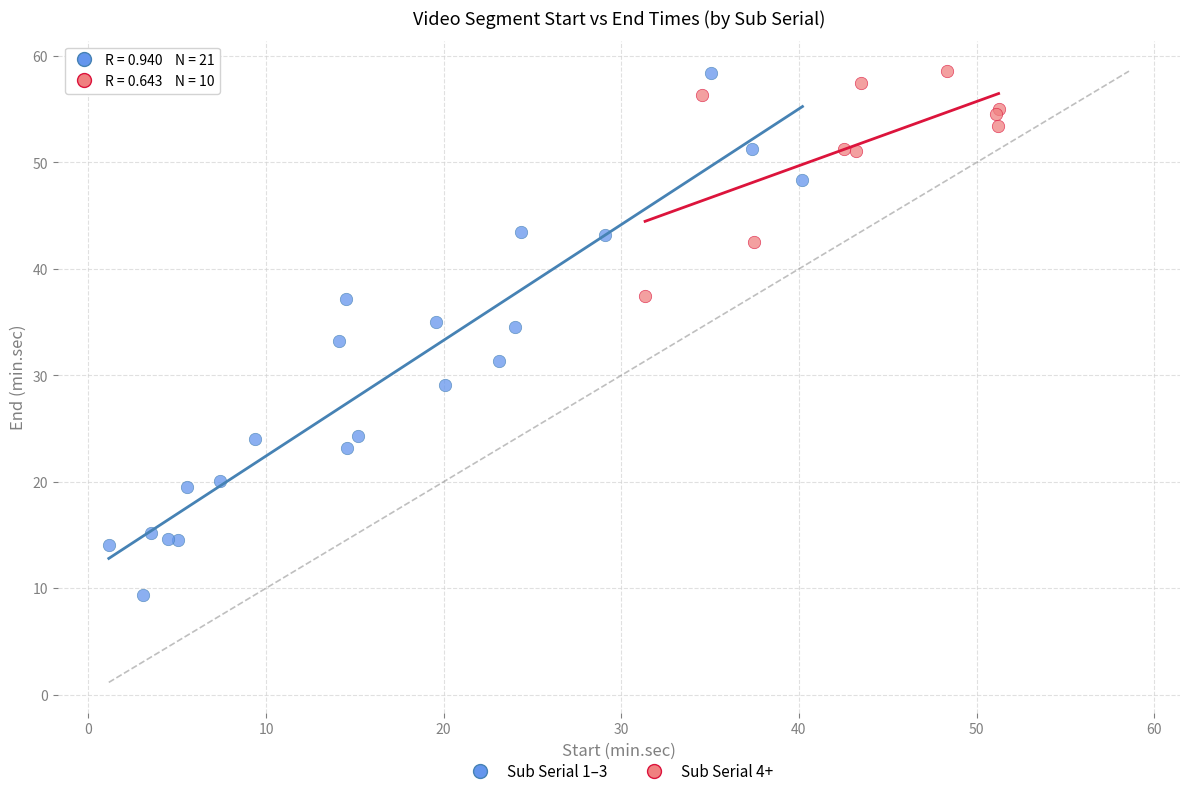

Which series contains the lowest Y value?

Sub Serial 1–3